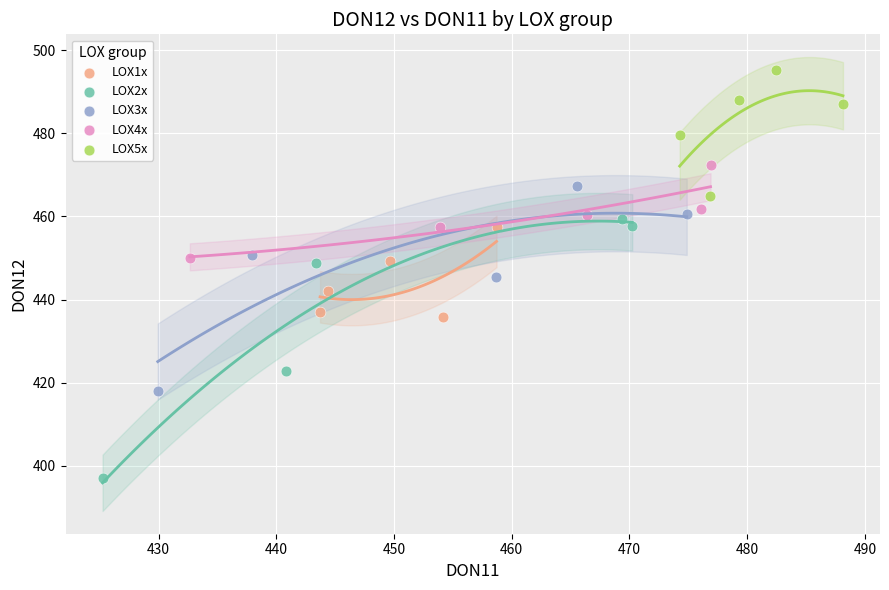

Which series contains the highest Y value?

LOX5x